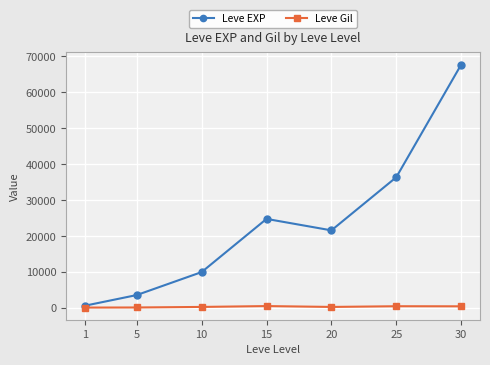

What is the maximum value for Leve EXP?

67730